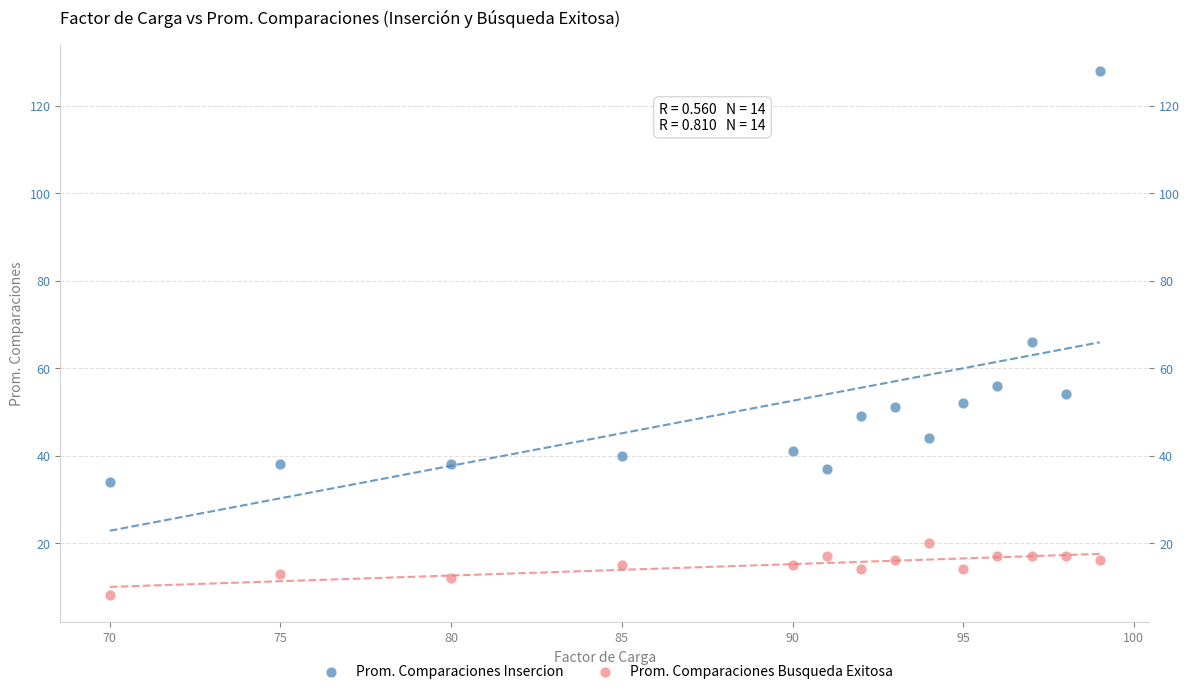

Which series reaches the maximum Y coordinate?

Prom. Comparaciones Insercion